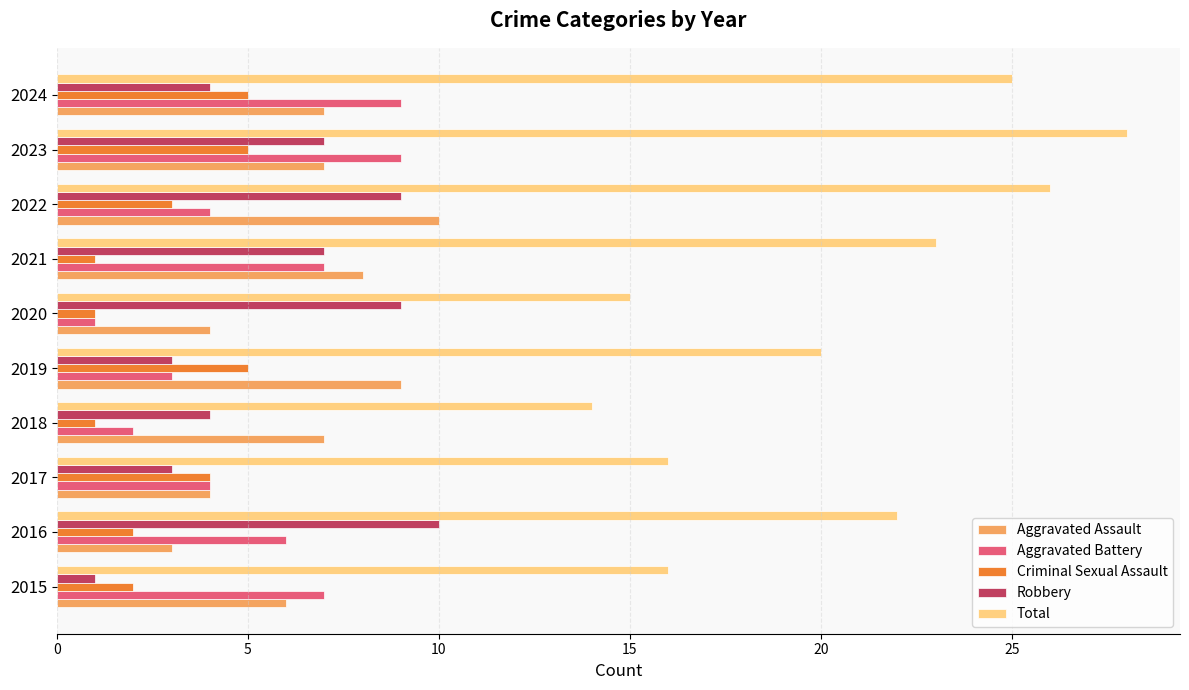

The Robbery series shows 1 at 2019. True or false?

False